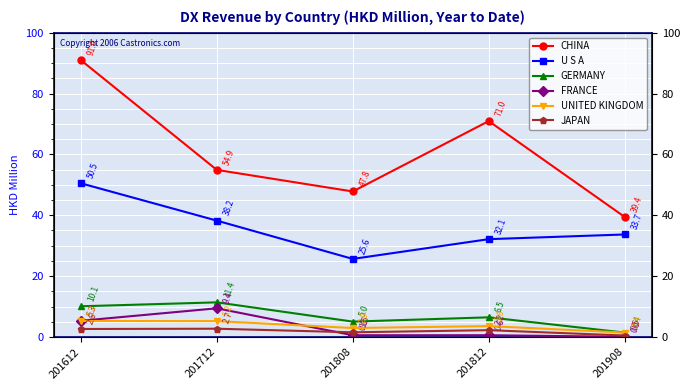

List the series in order of their peak value, highest first.

CHINA, U S A, GERMANY, FRANCE, UNITED KINGDOM, JAPAN